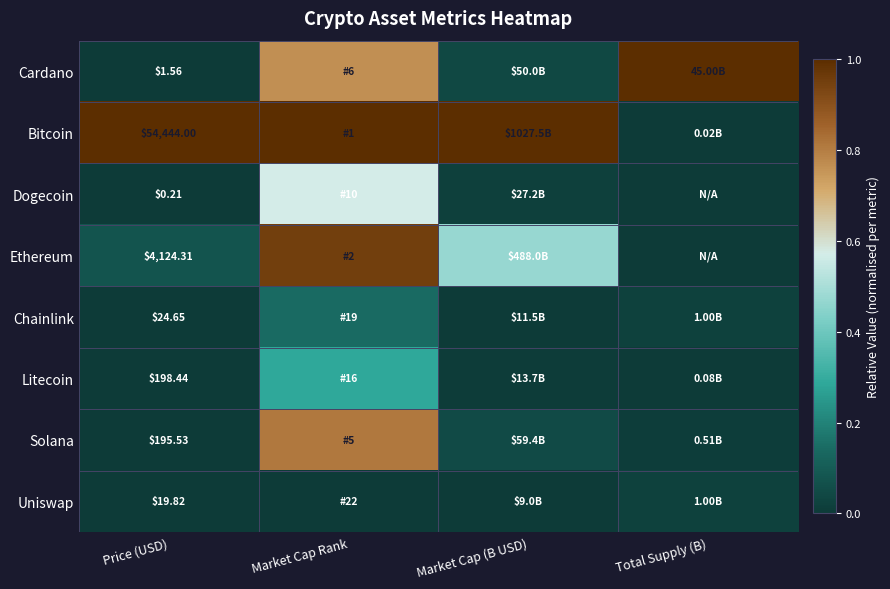

How many data points does each series have?

4